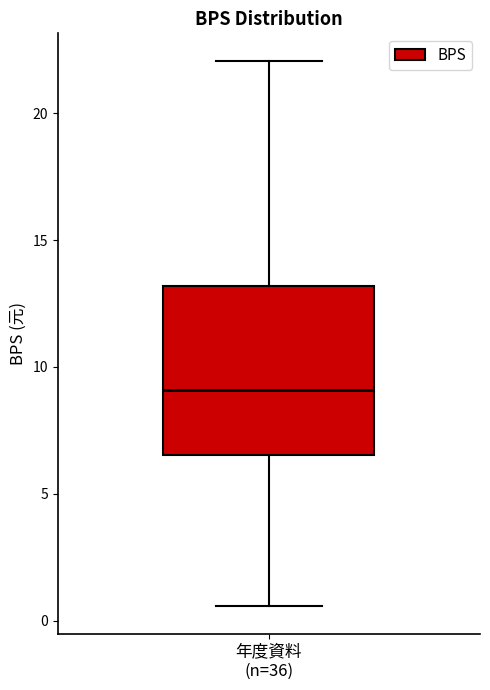

Read this box plot against the y-axis: the position of the median line, the range covered by the box, and the ends of both whiskers. The values are not printed on the chart, so give them approximately, as read against the axis.

median 9.0, box 6.5 to 13.0, whiskers 0.5 to 22.0